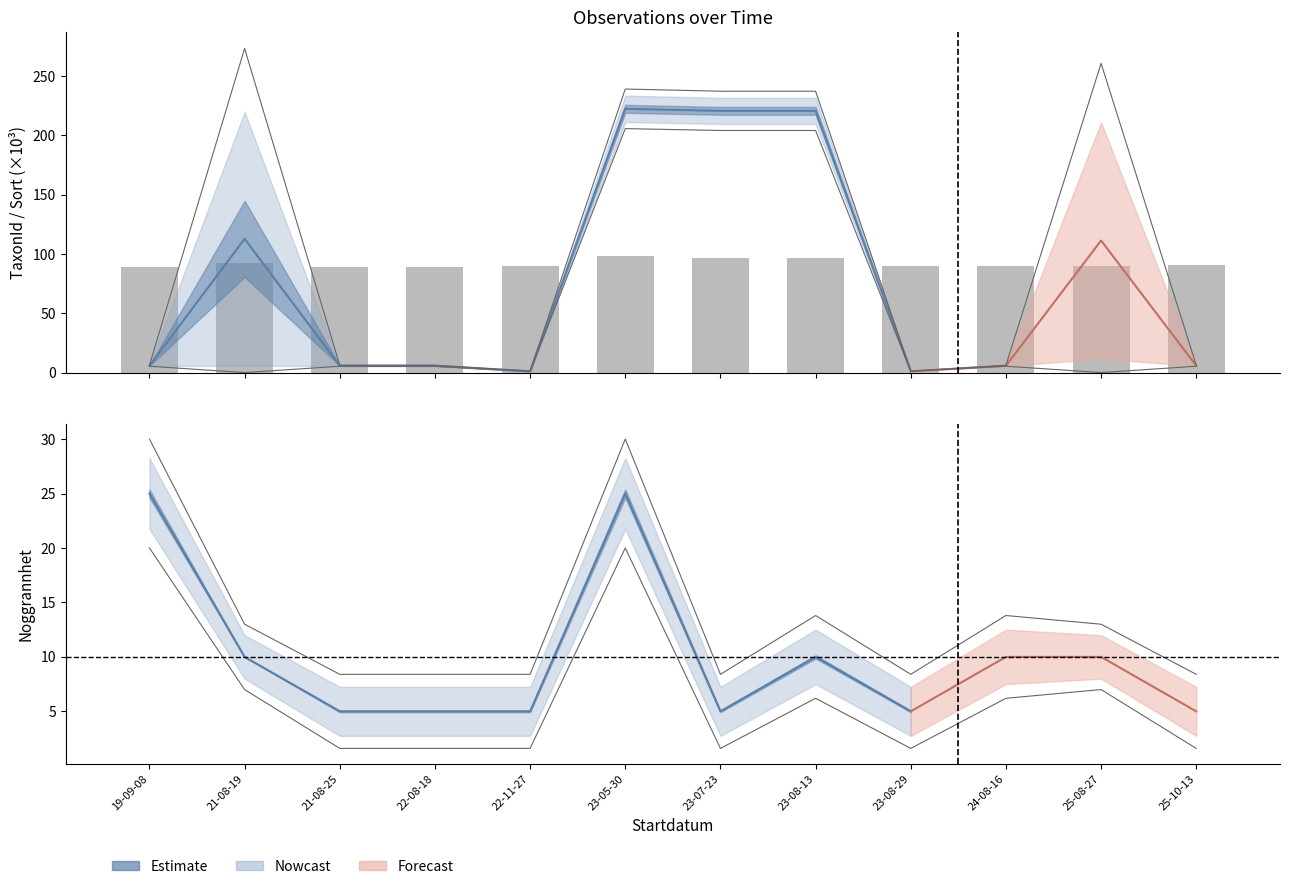

What is the sum of the values at 22-11-27 and 22-08-18?

178.5